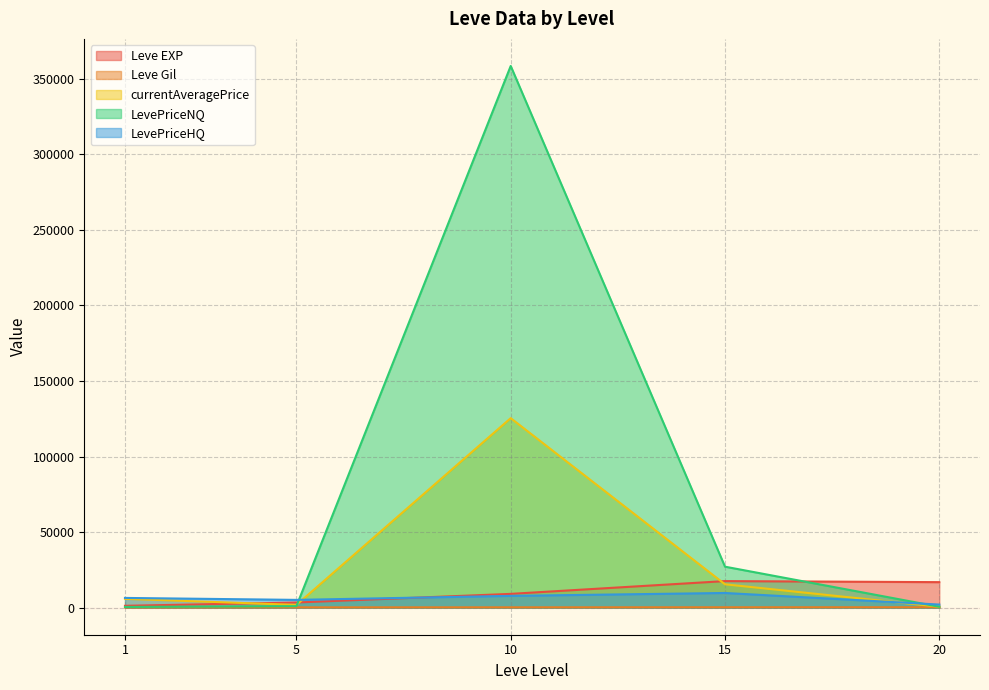

What is the value of the Leve Gil line point at the 2nd from the left?

180.0